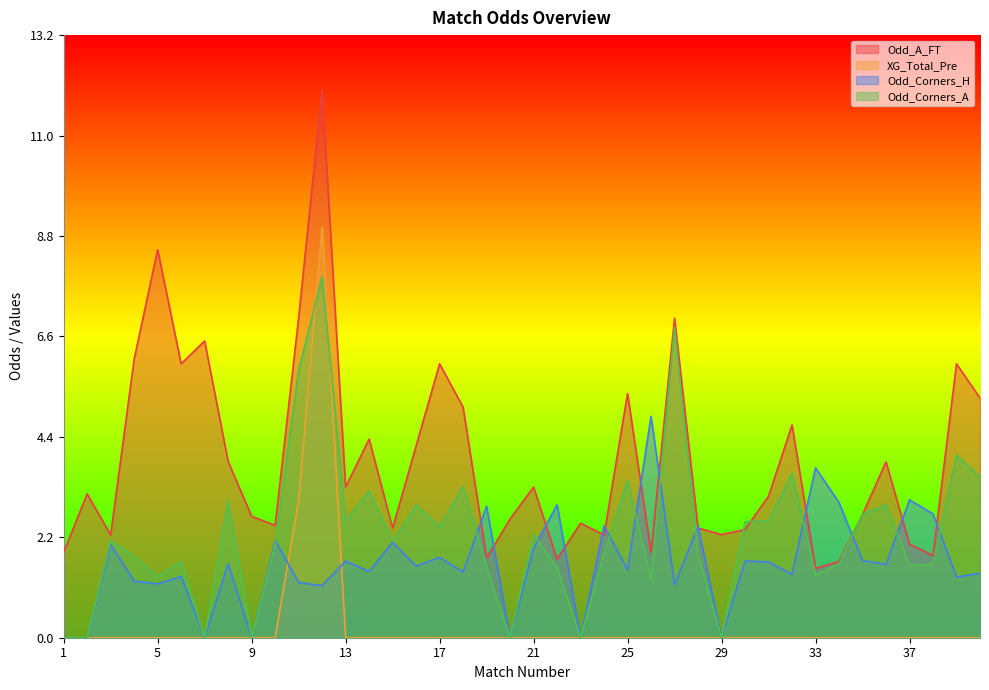

Rank the series by their maximum value, from highest to lowest.

Odd_A_FT, XG_Total_Pre, Odd_Corners_A, Odd_Corners_H